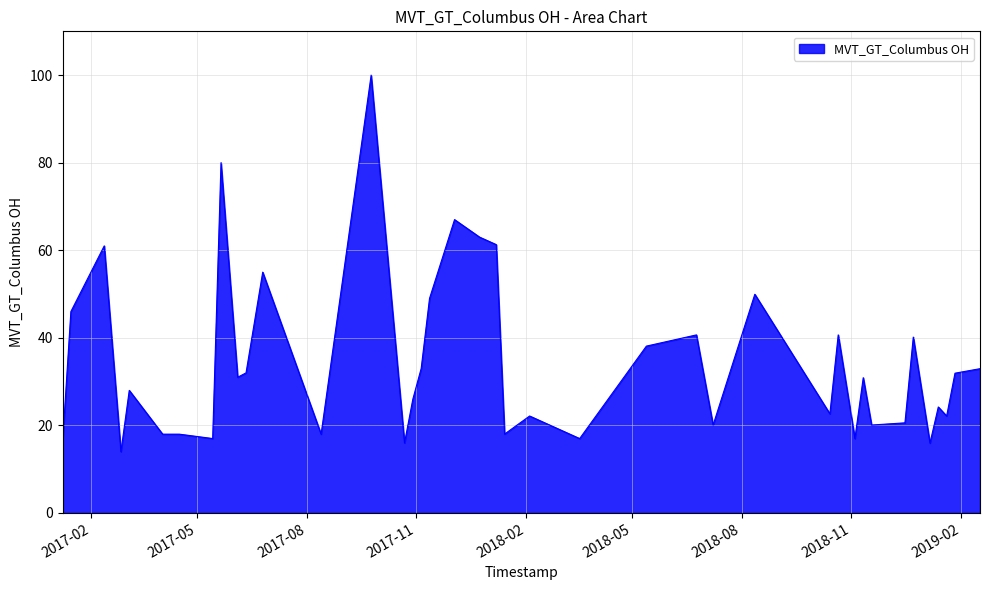

What is the greatest value displayed?

100.0